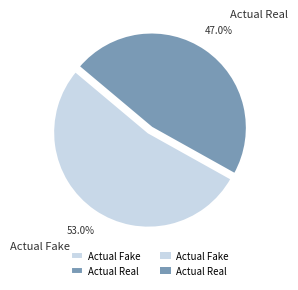

What is the ratio of the value at Actual Fake to the value at Actual Real?

1.1